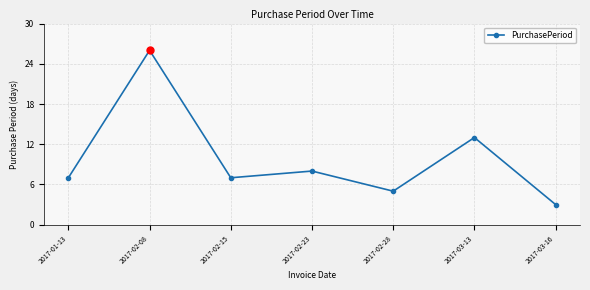

What is the value of the 1st point from the left?

7